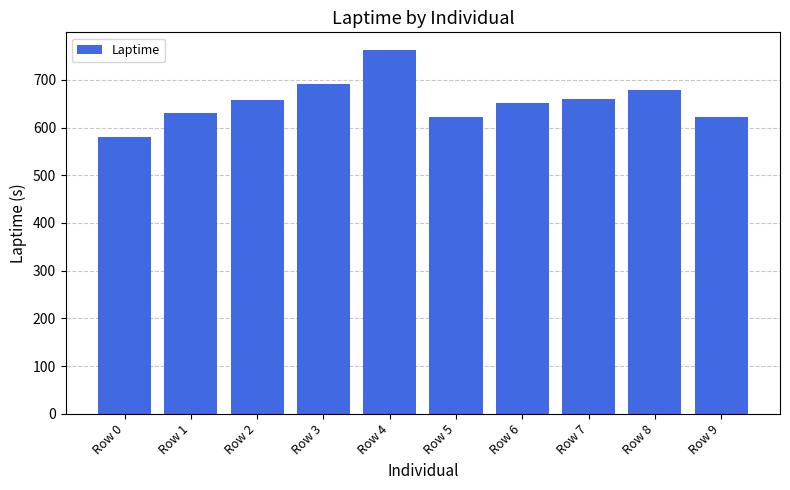

How many bars are there in total?

10